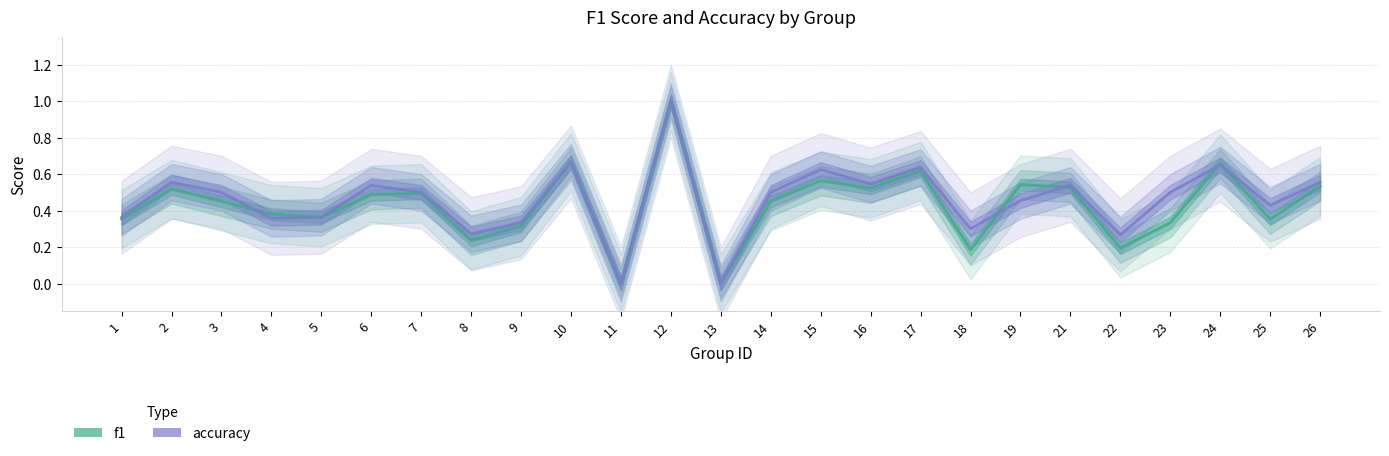

Does the chart have visible grid lines?

Yes